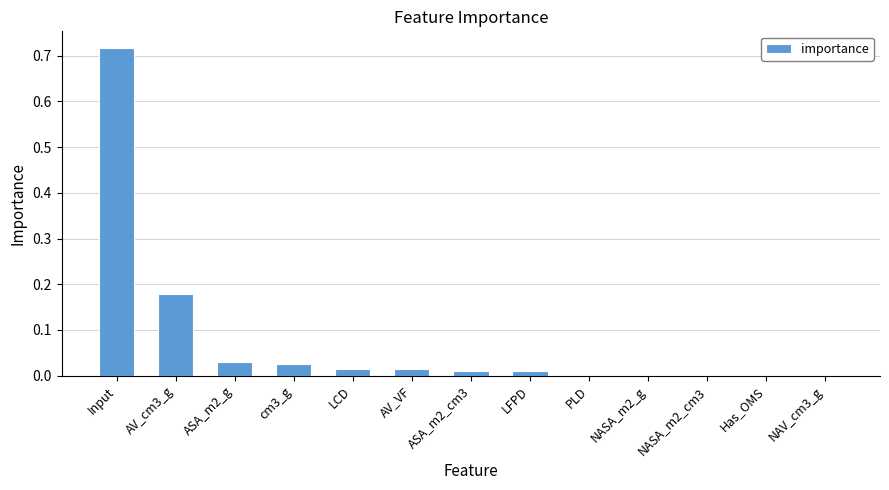

At which category does the chart reach its peak across all series?

Input